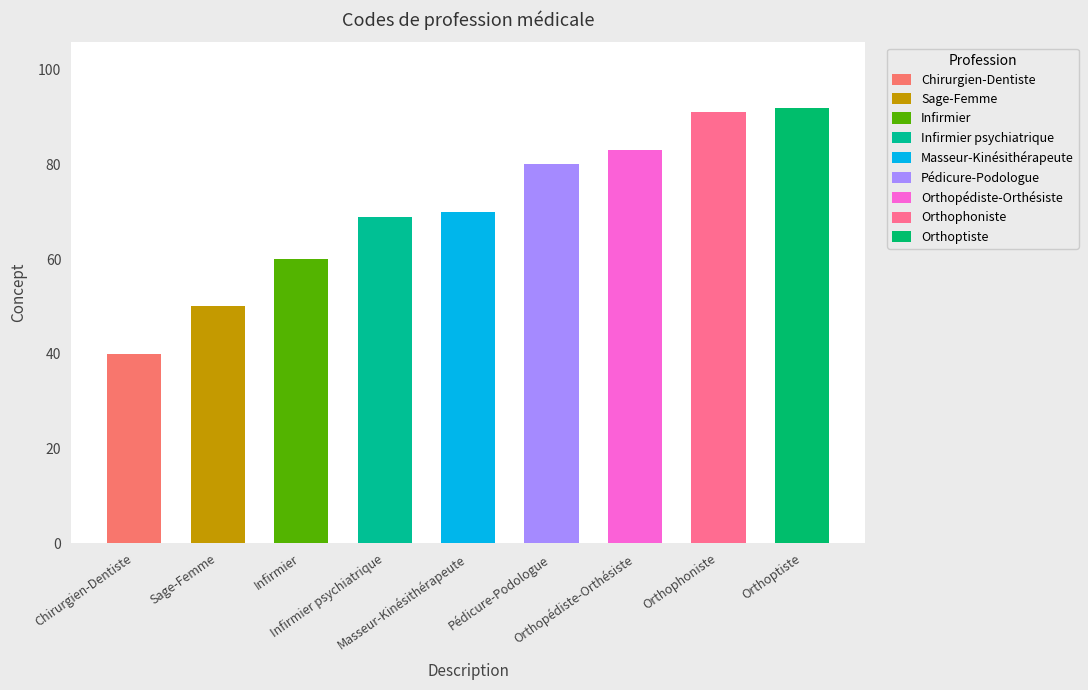

The chart shows a value of 69 at Infirmier psychiatrique. True or false?

True